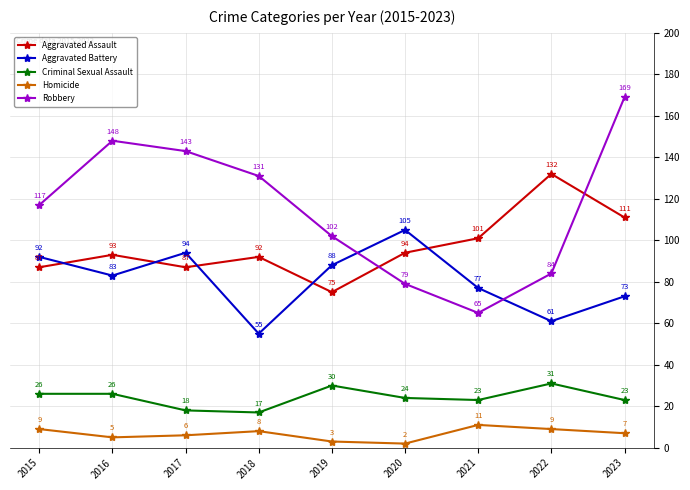

Where is Aggravated Assault nearest to the value 103?

2021